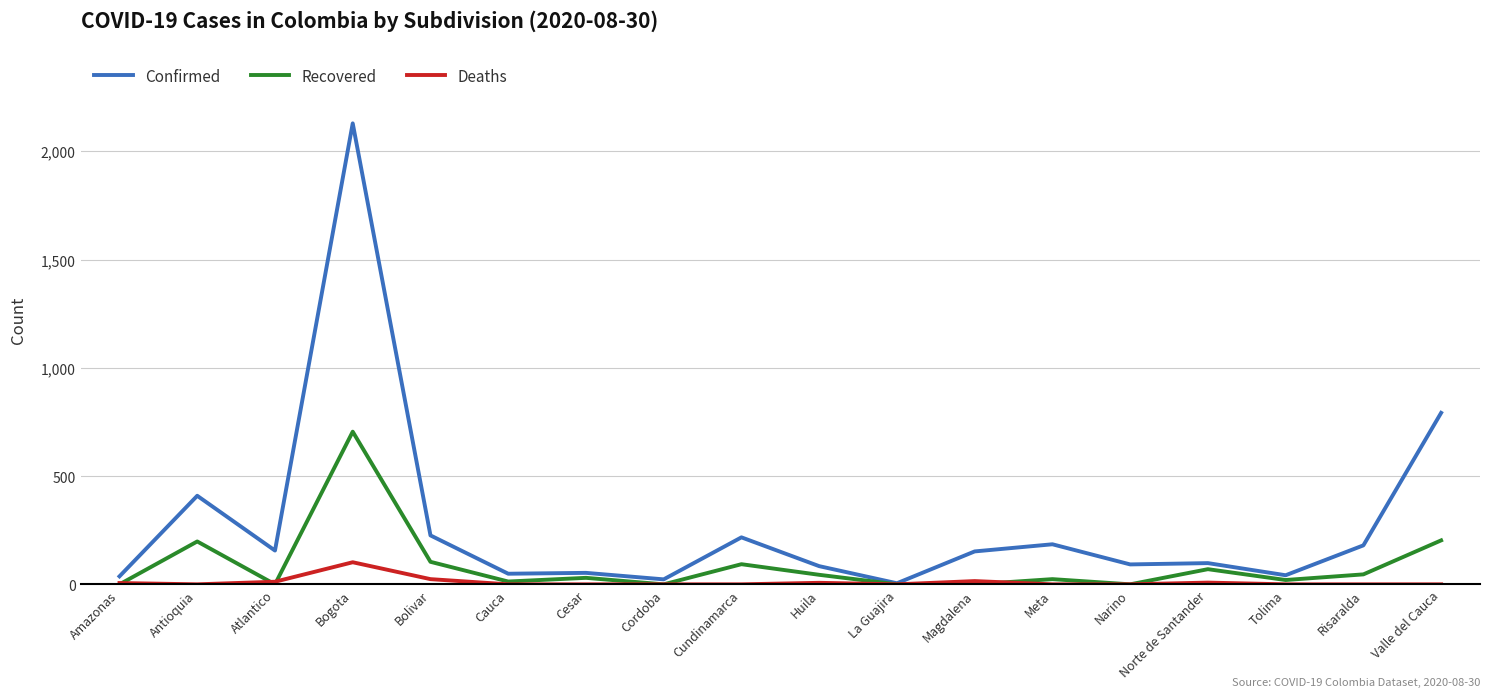

Rank the series at Huila from highest to lowest value.

Confirmed, Recovered, Deaths